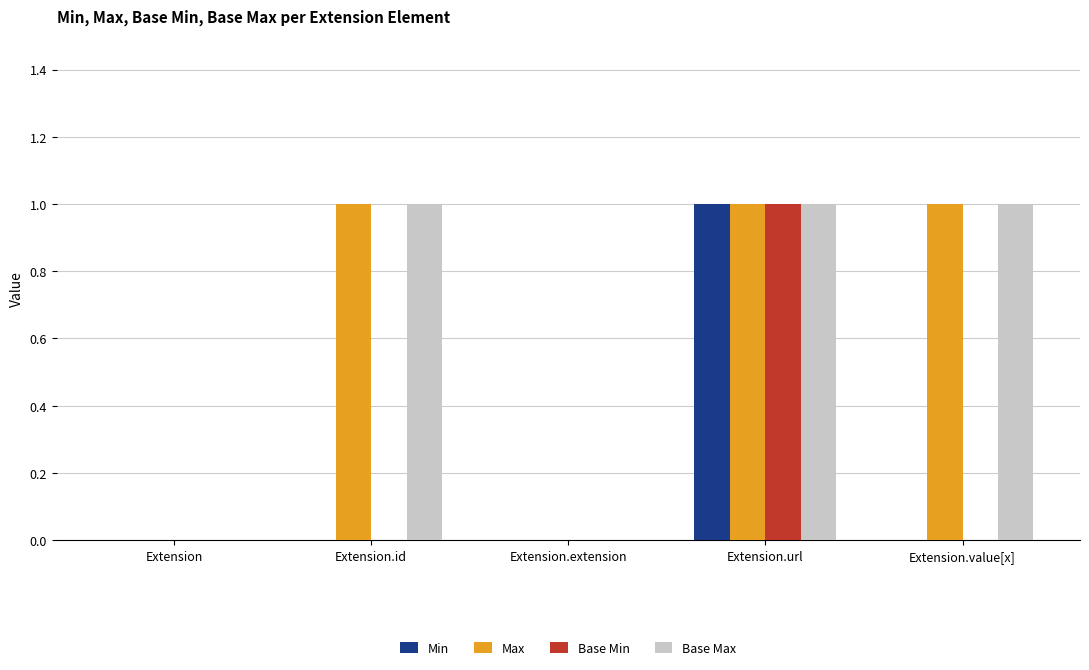

True or false: Min has a value of 0 at Extension.extension.

True